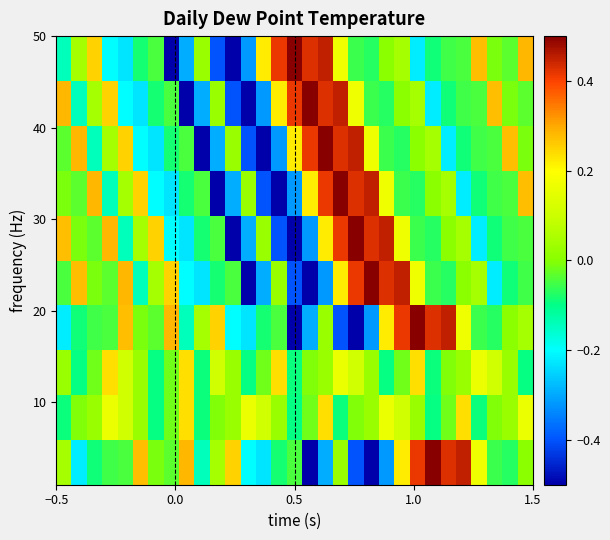

At how many categories does at least one series exceed 0?

31